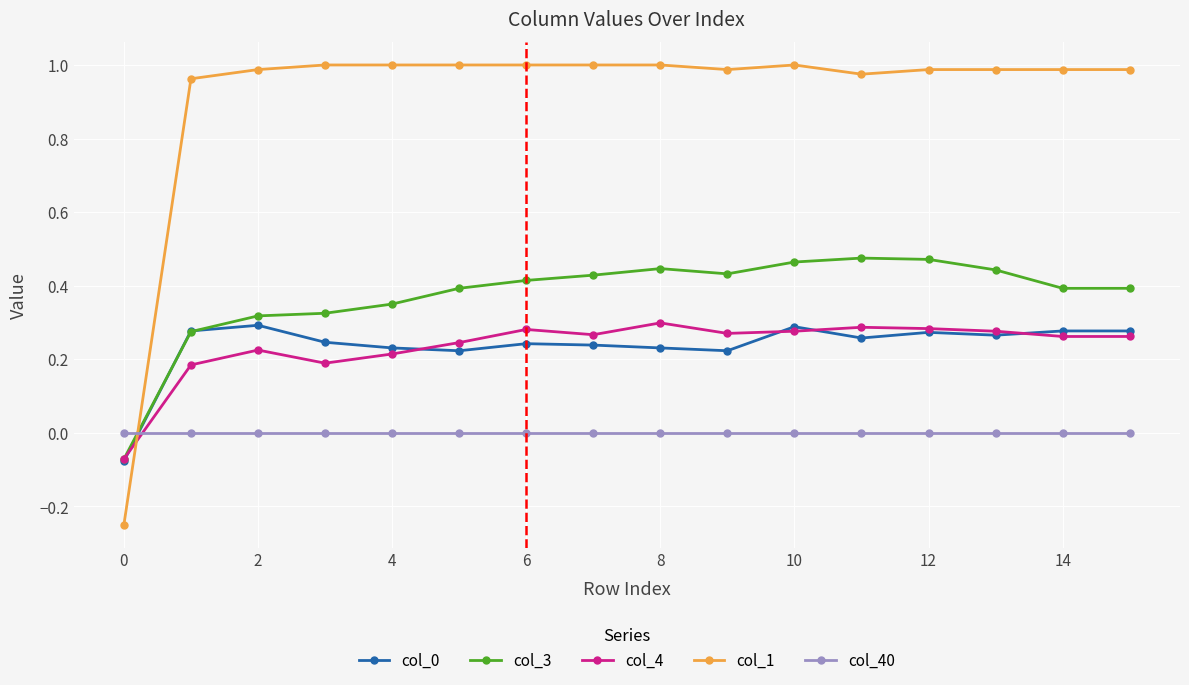

What are all the series names shown in the legend?

col_0, col_3, col_4, col_1, col_40